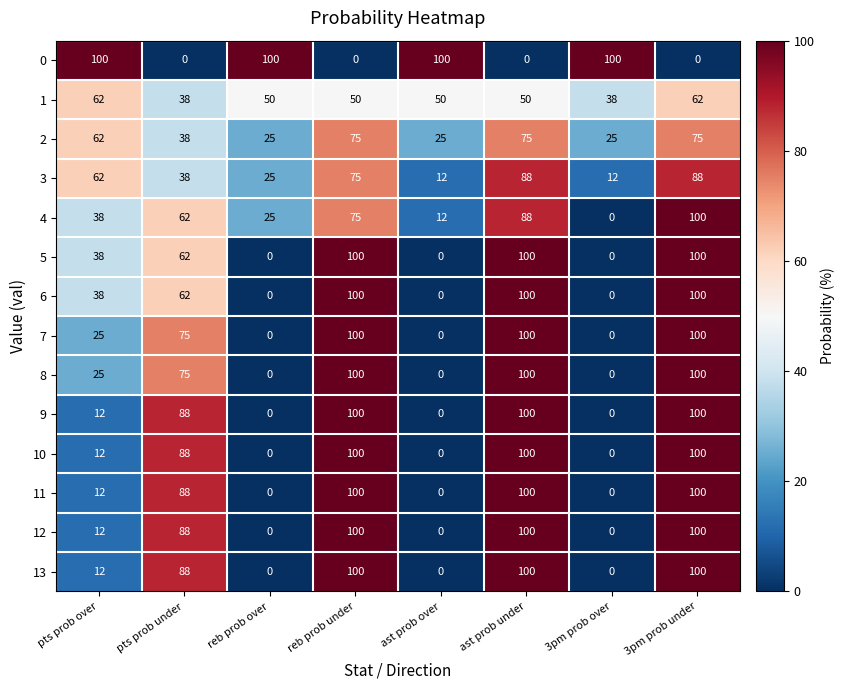

What is the spread (max minus min) of values at 3pm prob over?

100